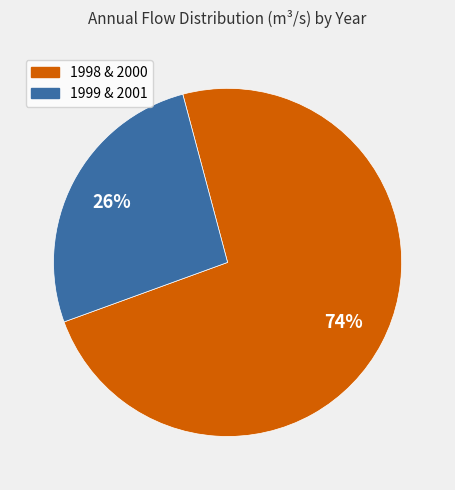

How many slices are in this pie chart?

2